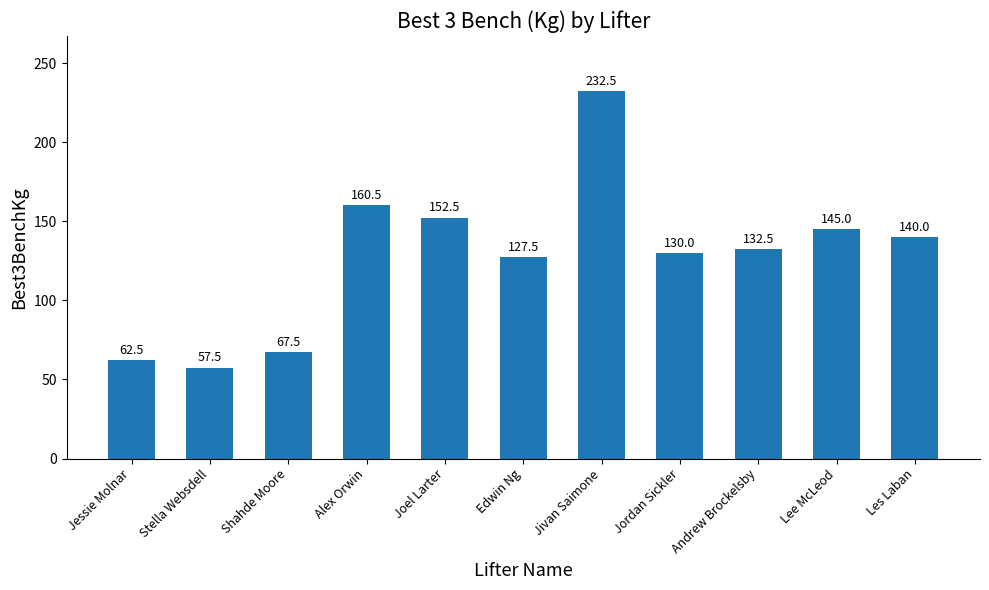

What is the sum of all values?

1408.0